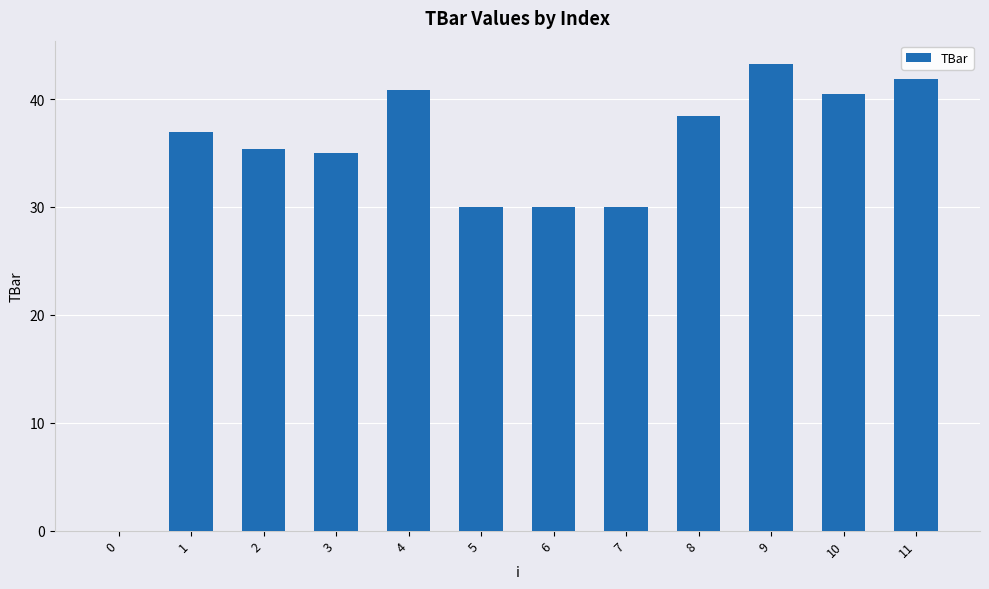

Approximately how many times larger is the value at 4 compared to 10?

1.0